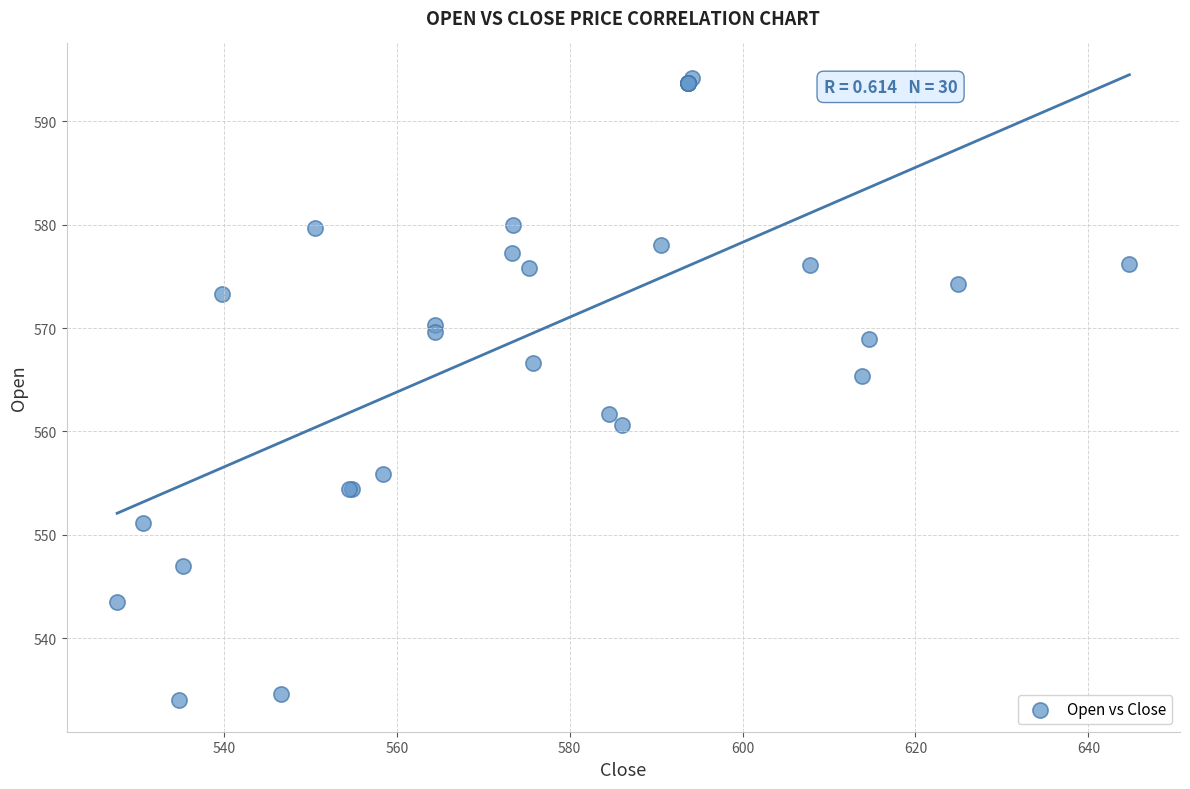

What Y value in the scatter plot is closest to 564?

565.4